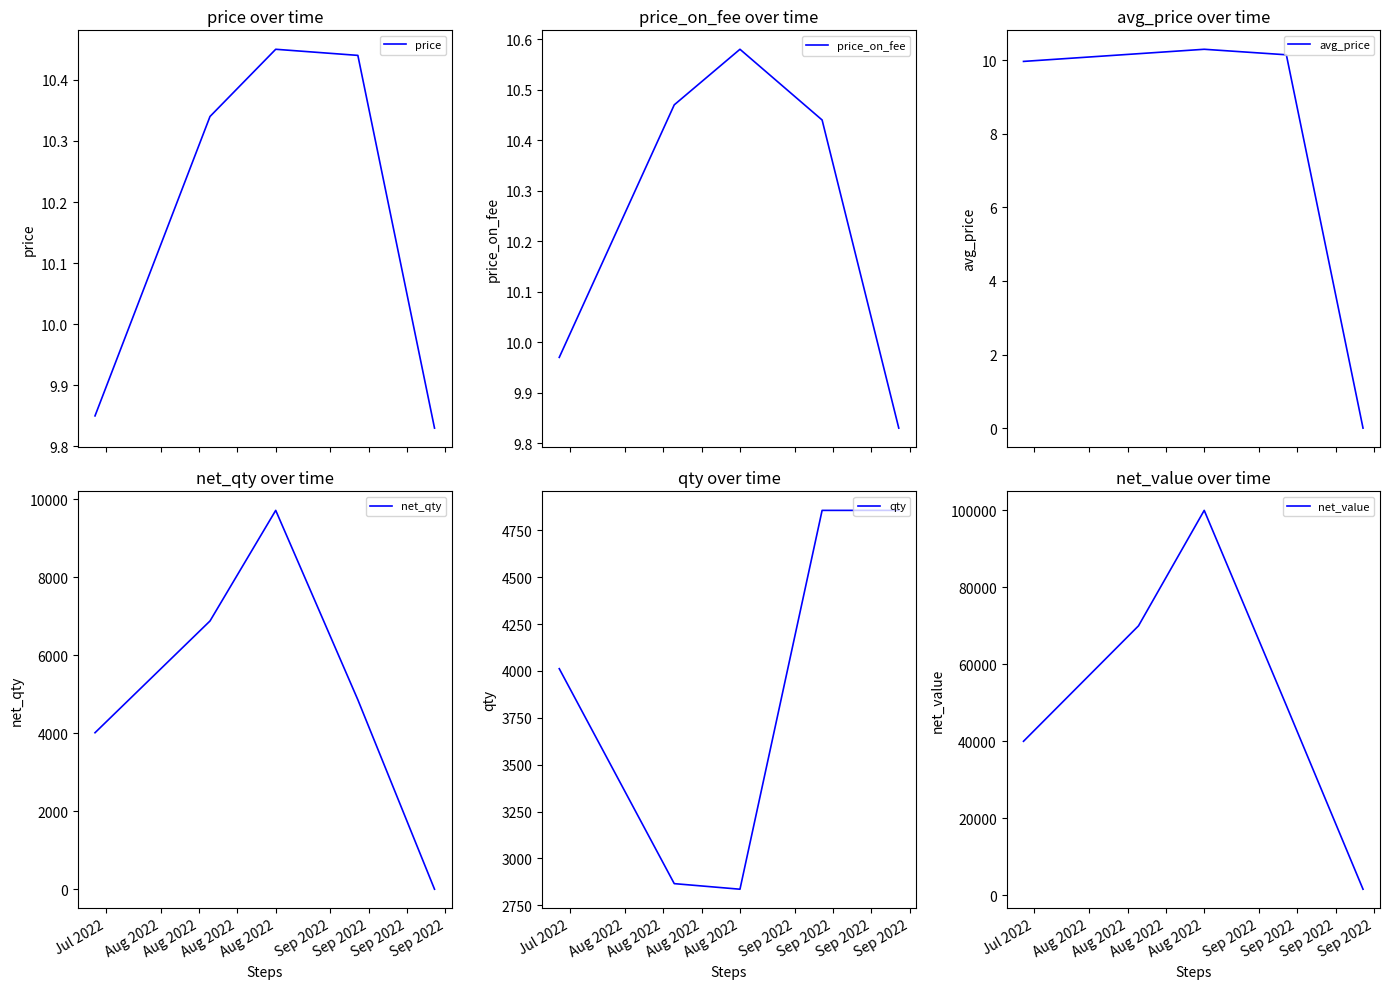

Rank the series by their maximum value, from highest to lowest.

net_value, net_qty, qty, price_on_fee, price, avg_price